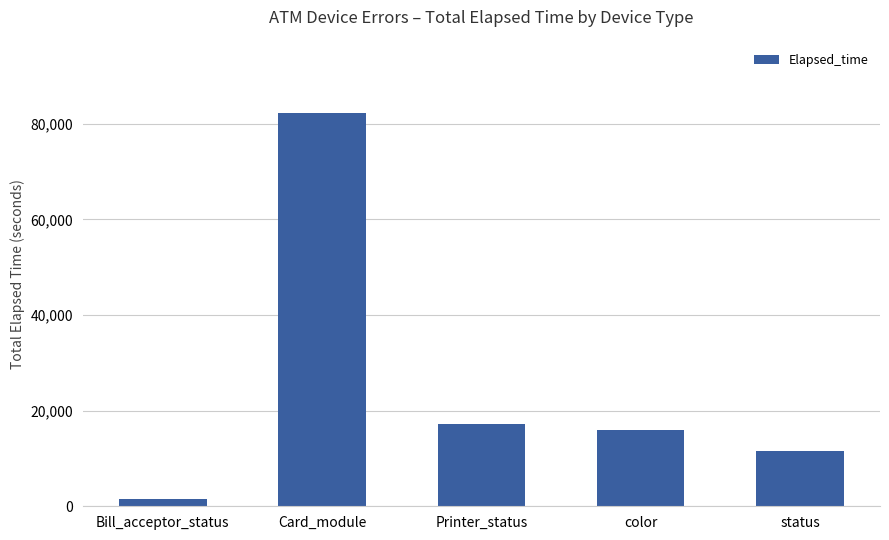

Which label corresponds to the smallest value in the chart?

Bill_acceptor_status